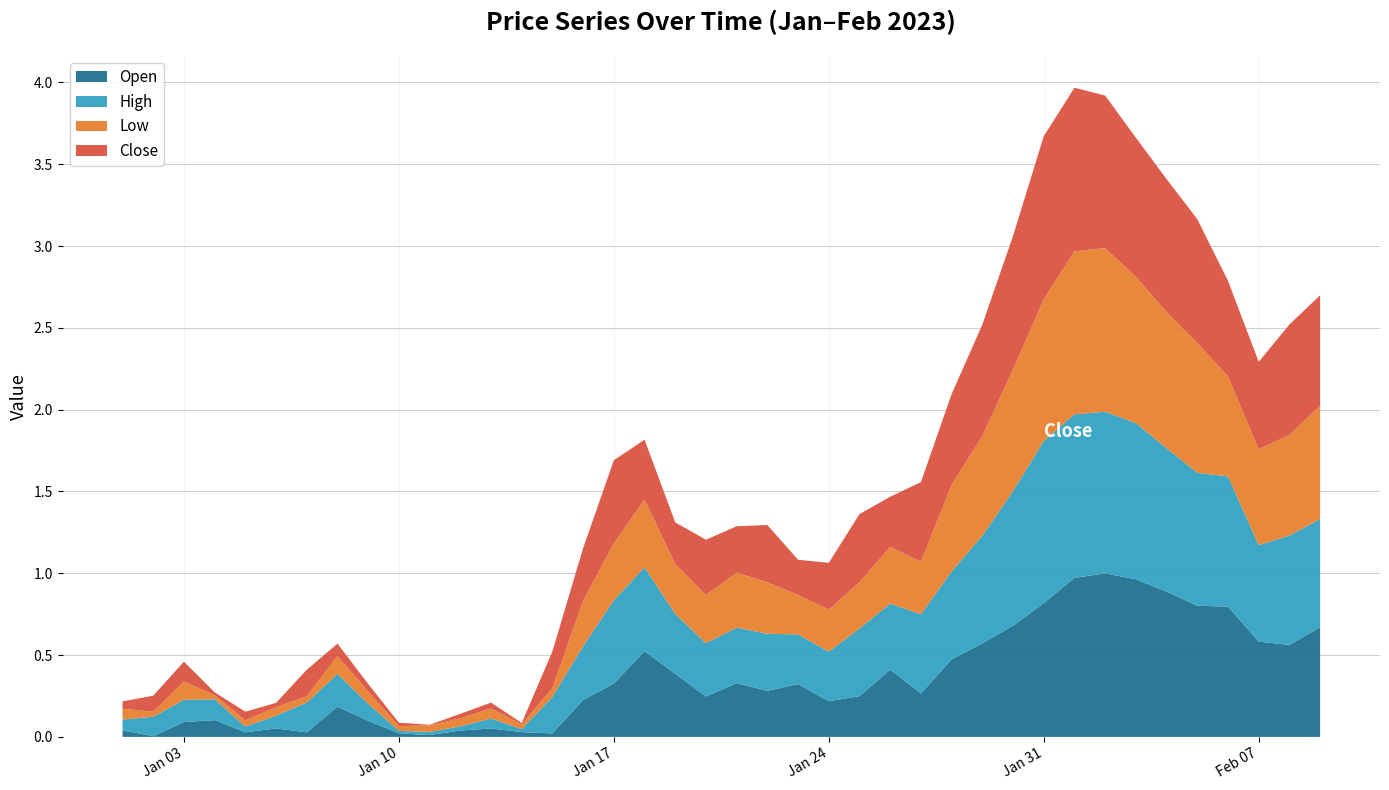

The Close series shows 0.7 at 2023-01-29. True or false?

True